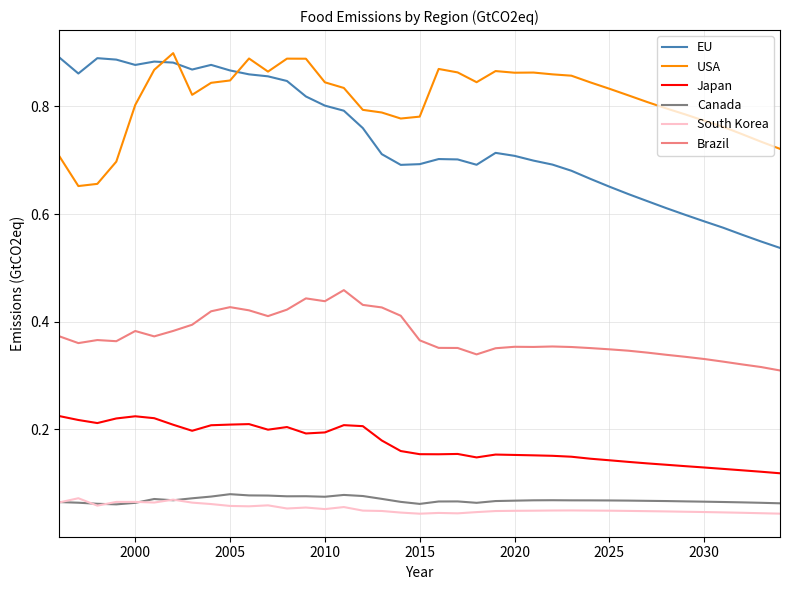

True or false: EU and South Korea intersect in this chart.

False